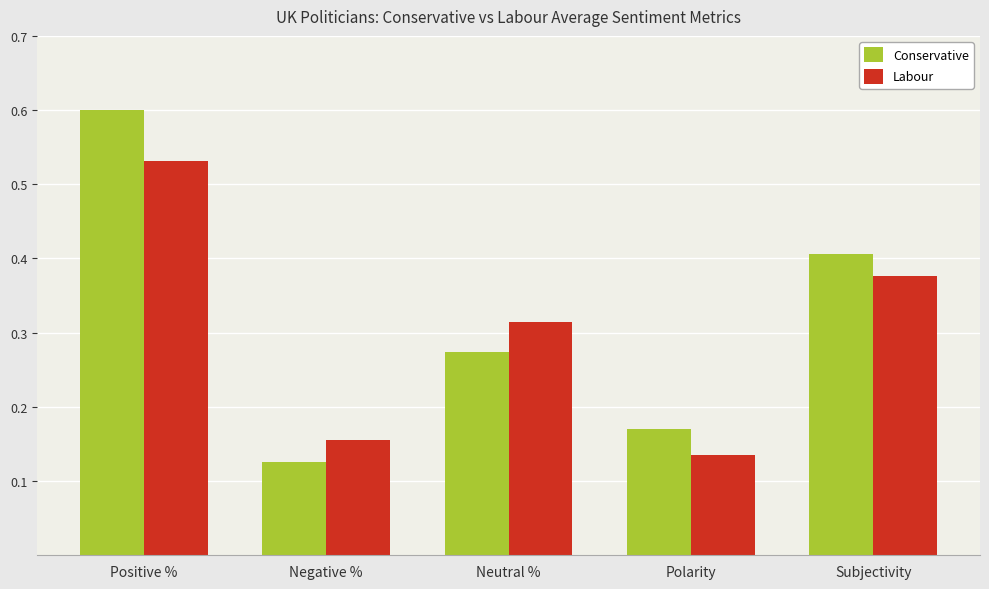

What is the maximum value shown in the chart?

0.6